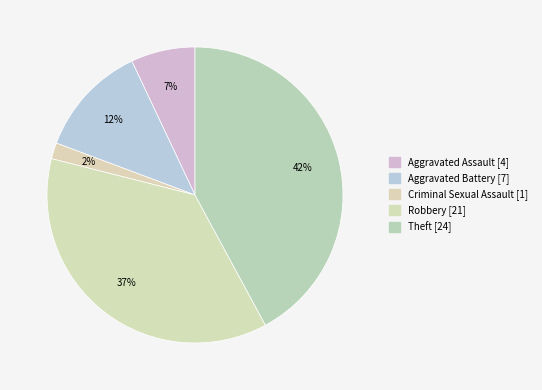

What is the smallest slice in the pie chart?

Criminal Sexual Assault